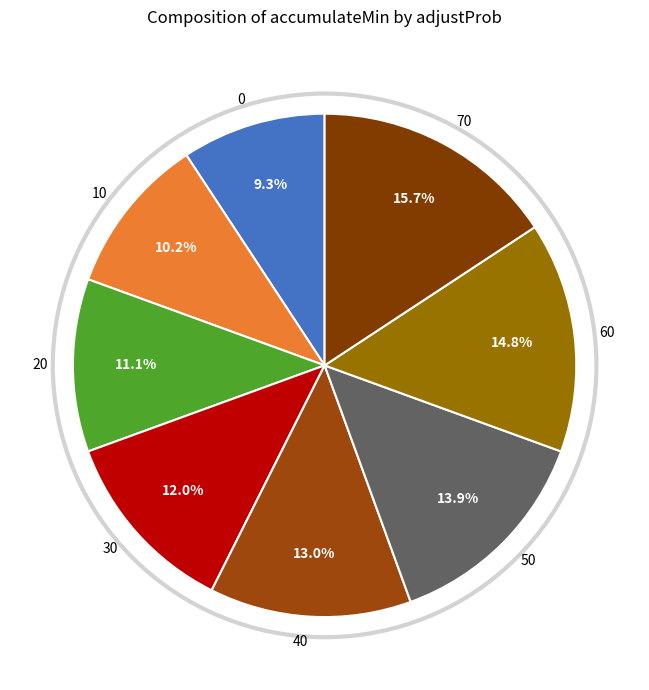

True or false: 10 accounts for 19% of the total.

False